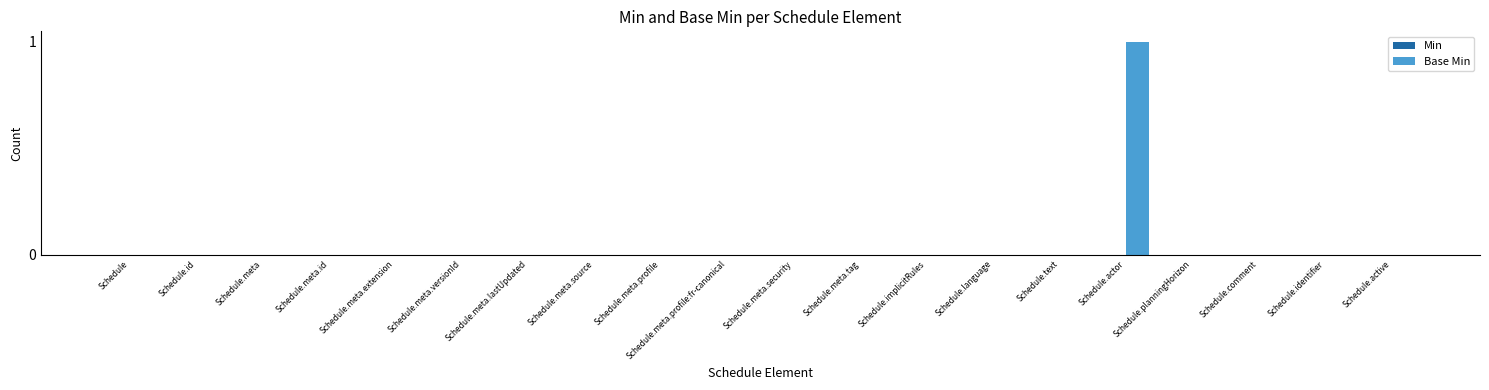

Count the number of data series in this chart.

1